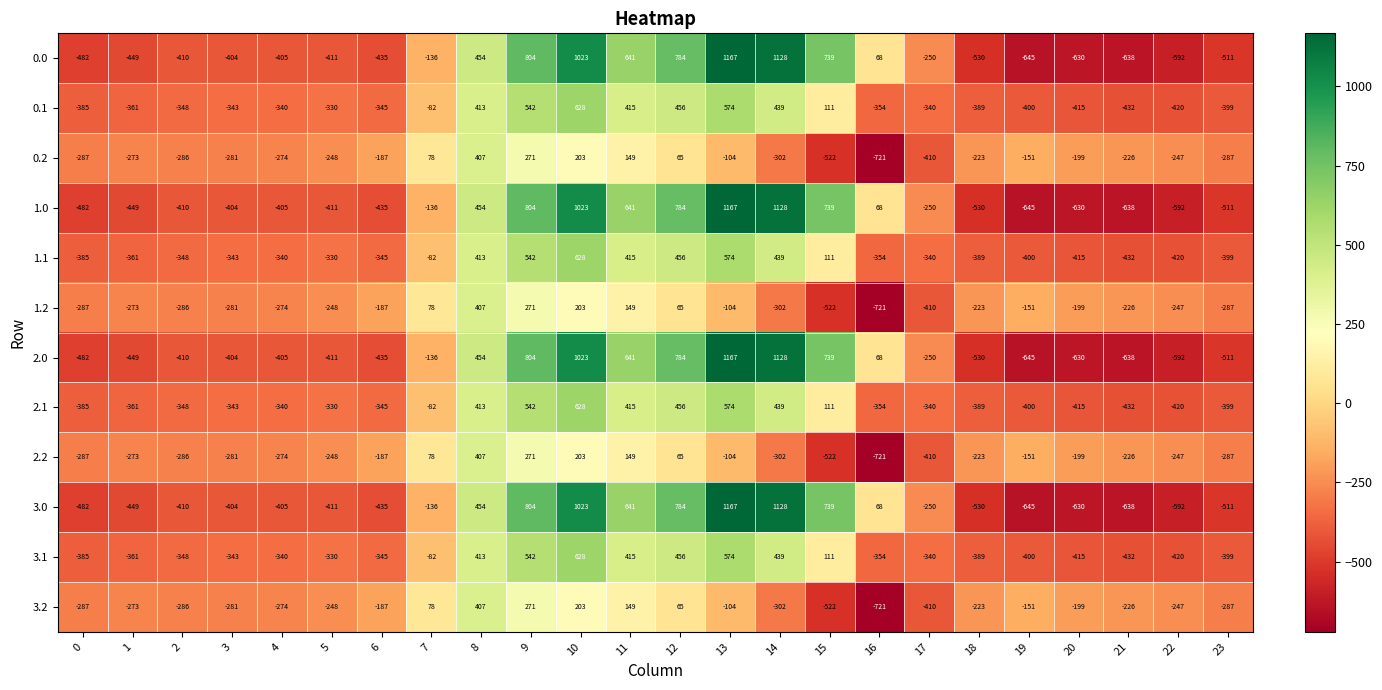

What is the total value across all series at 21?

-5184